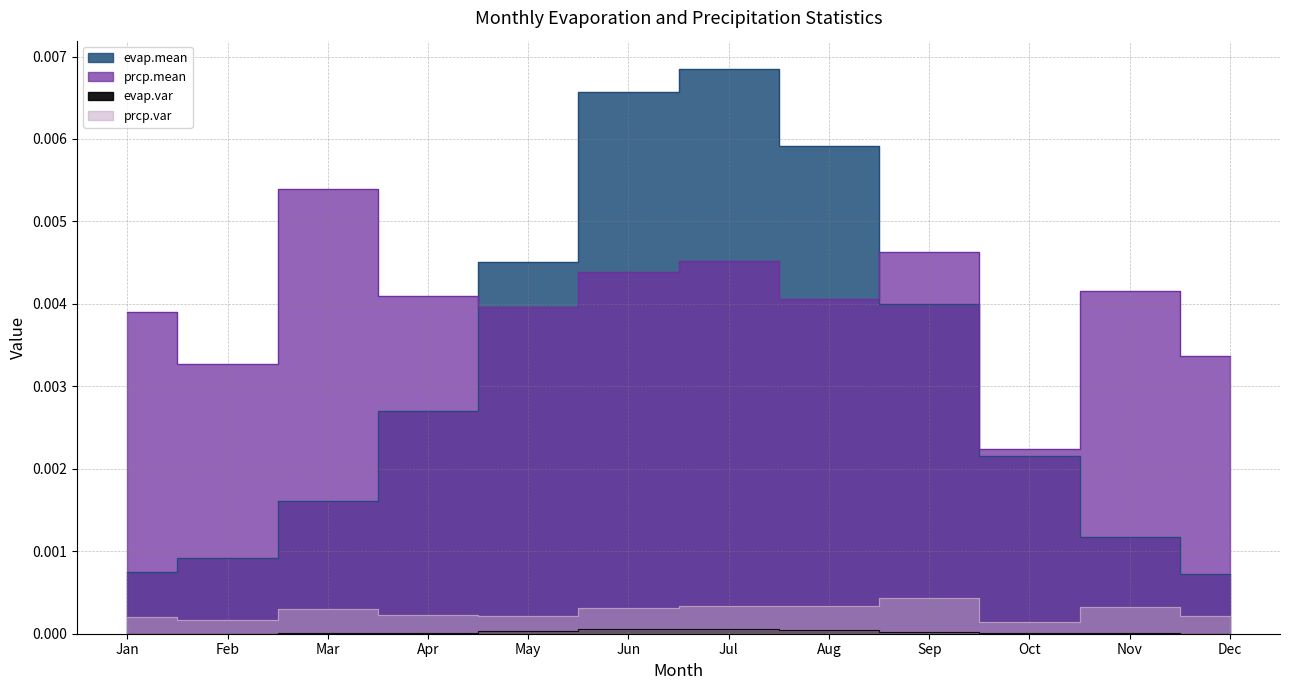

Where is prcp.var nearest to the value 0?

Oct